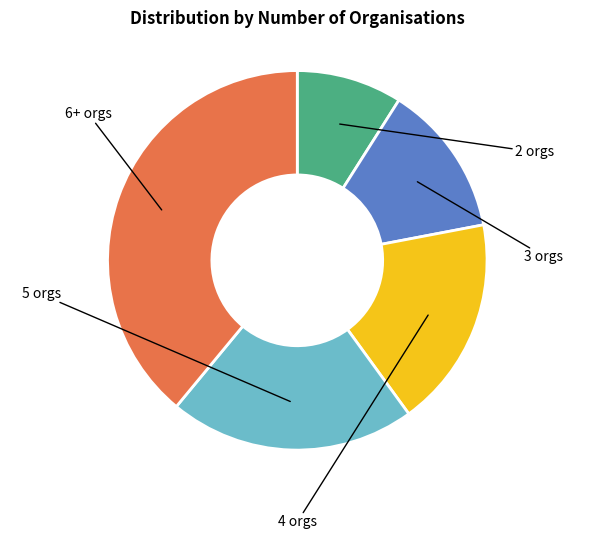

Does any single category account for the majority?

No